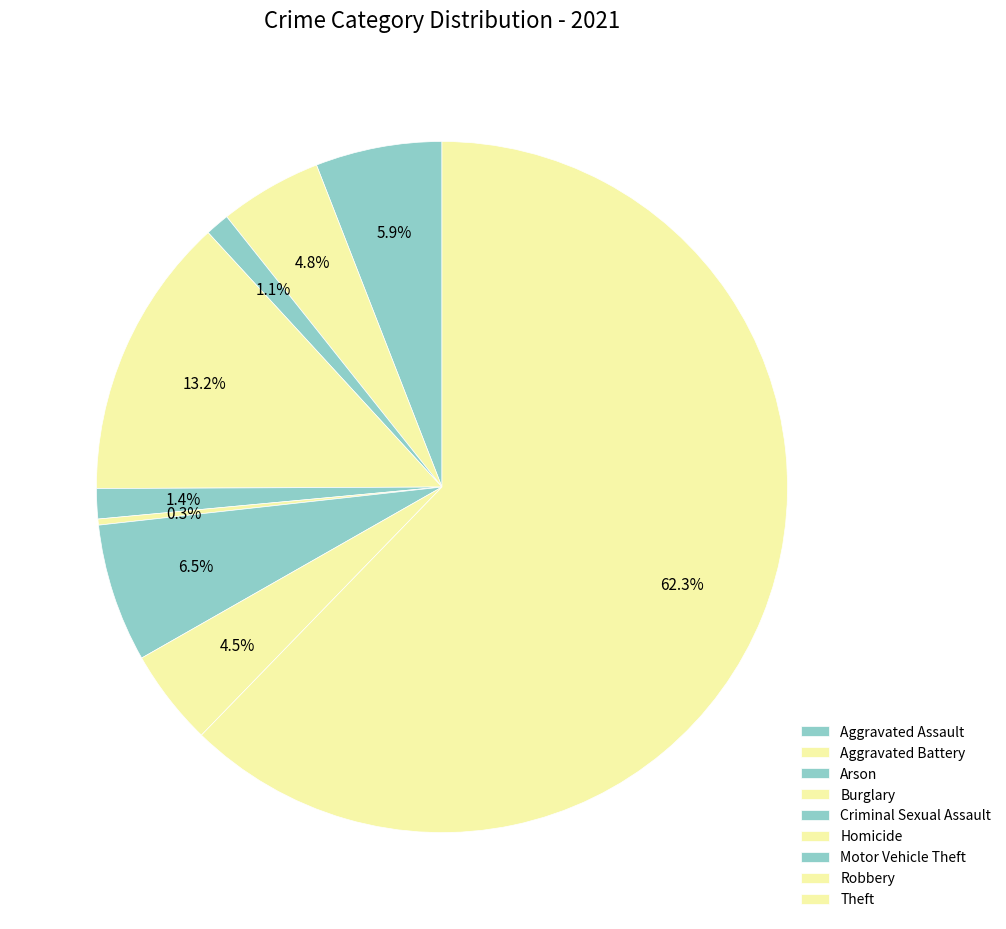

How many slices are in this pie chart?

9